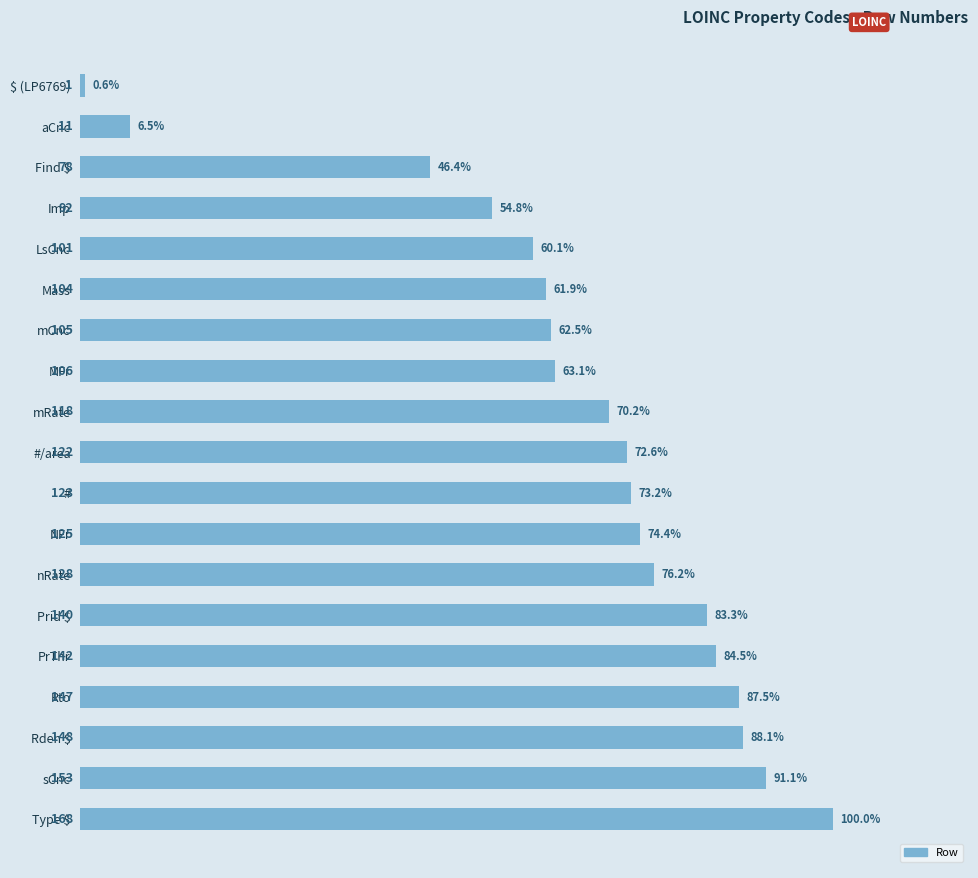

Which has a higher value, sCnc or Find $?

sCnc